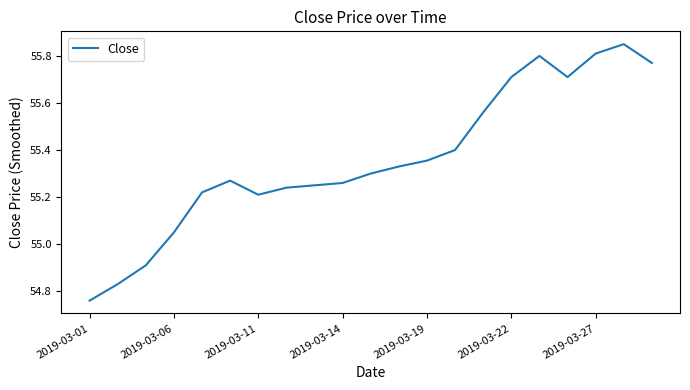

How many lines are shown in the chart?

1